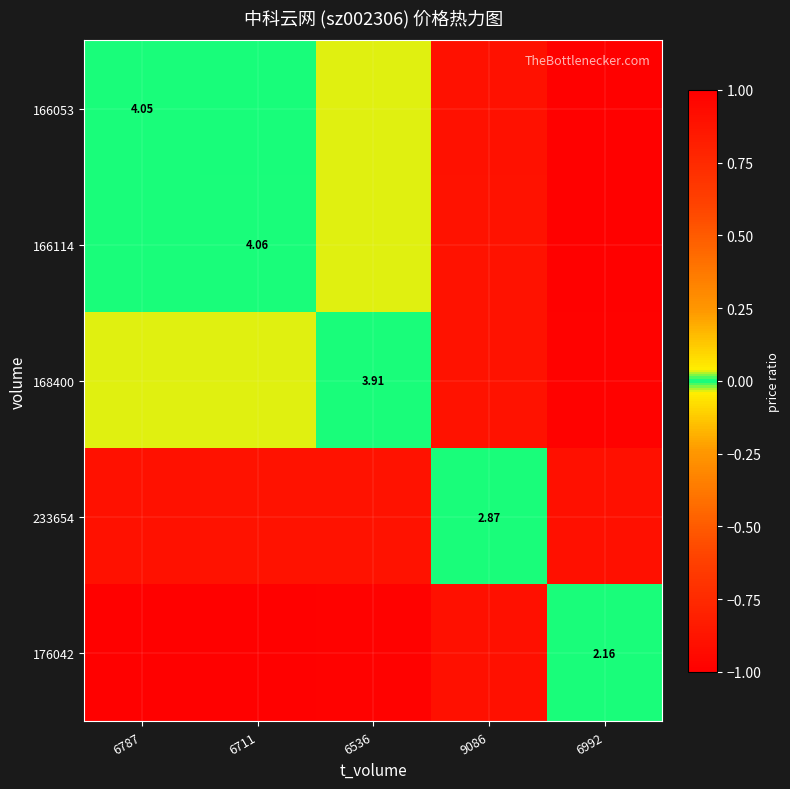

The value of 176042 at 9086 is -0.4. True or false?

False